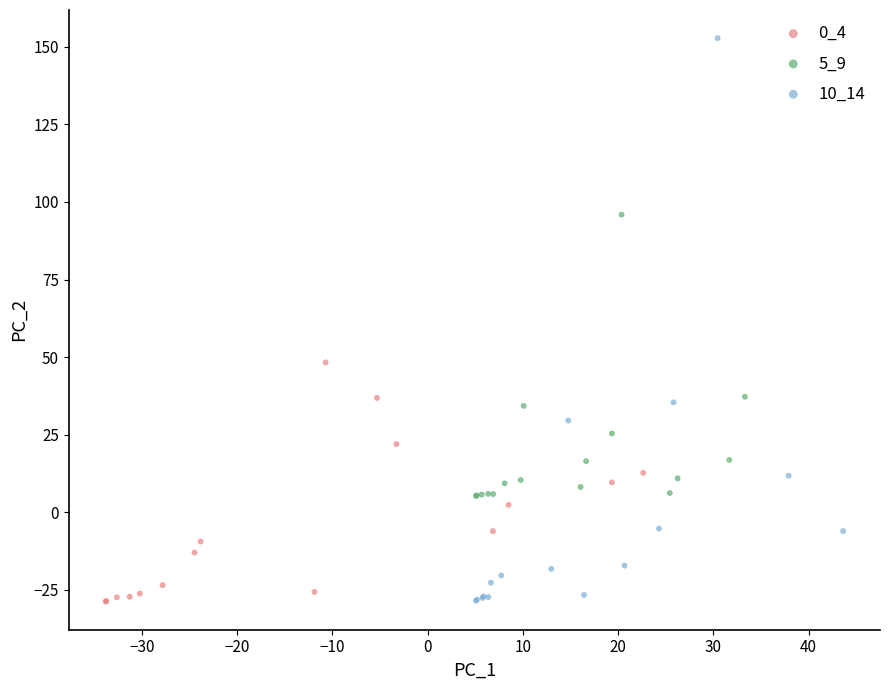

Which series has the widest spread of Y values?

10_14